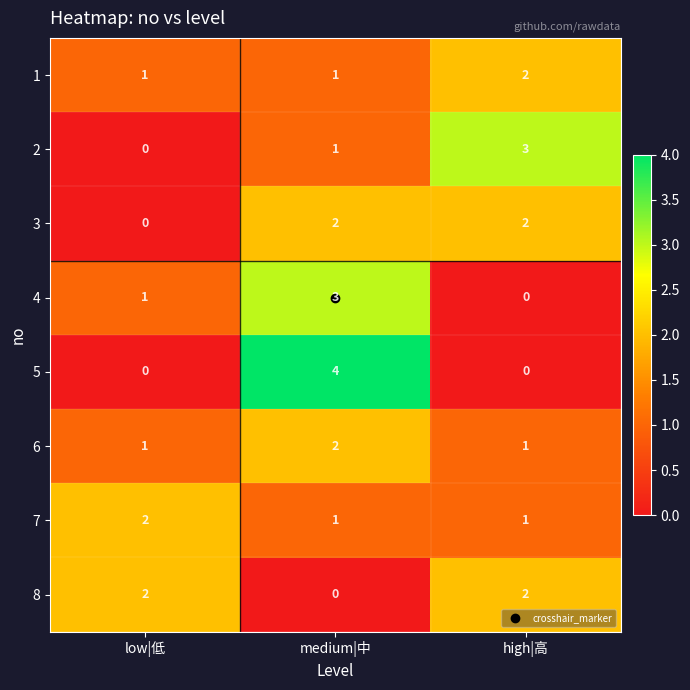

Rank the categories by 2 value from lowest to highest.

low|低, medium|中, high|高